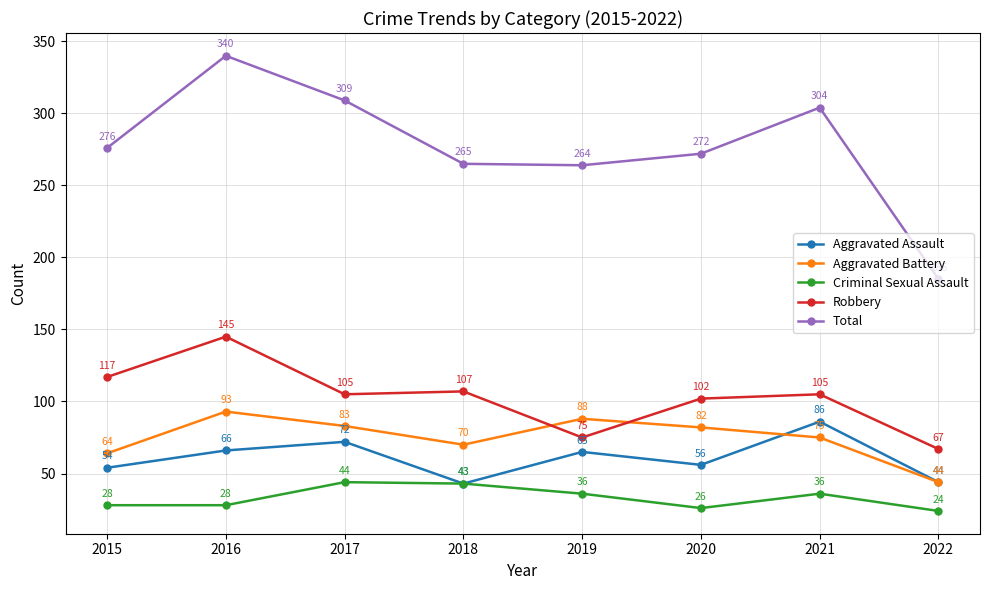

Is it true that Robbery equals 176 at 2015?

False